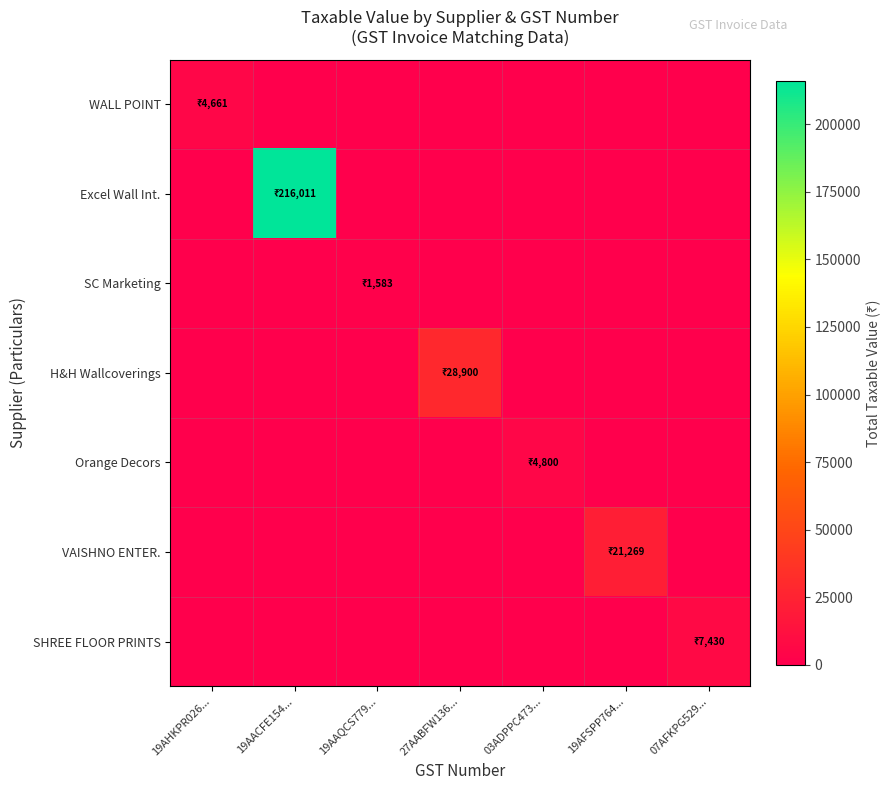

List the series in order of their peak value, lowest first.

SC Marketing, WALL POINT, Orange Decors, SHREE FLOOR PRINTS, VAISHNO ENTER., H&H Wallcoverings, Excel Wall Int.